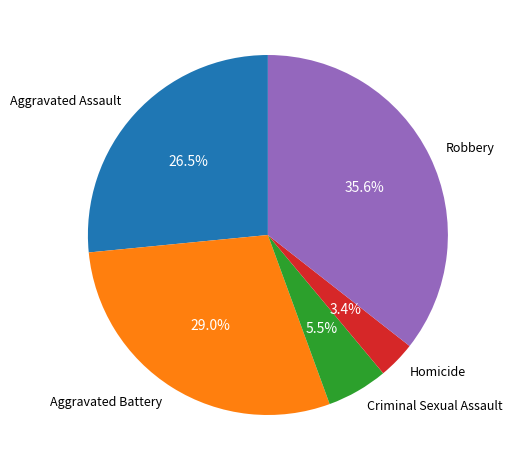

To the nearest percent, what is the combined percentage of Aggravated Battery and Robbery?

65%